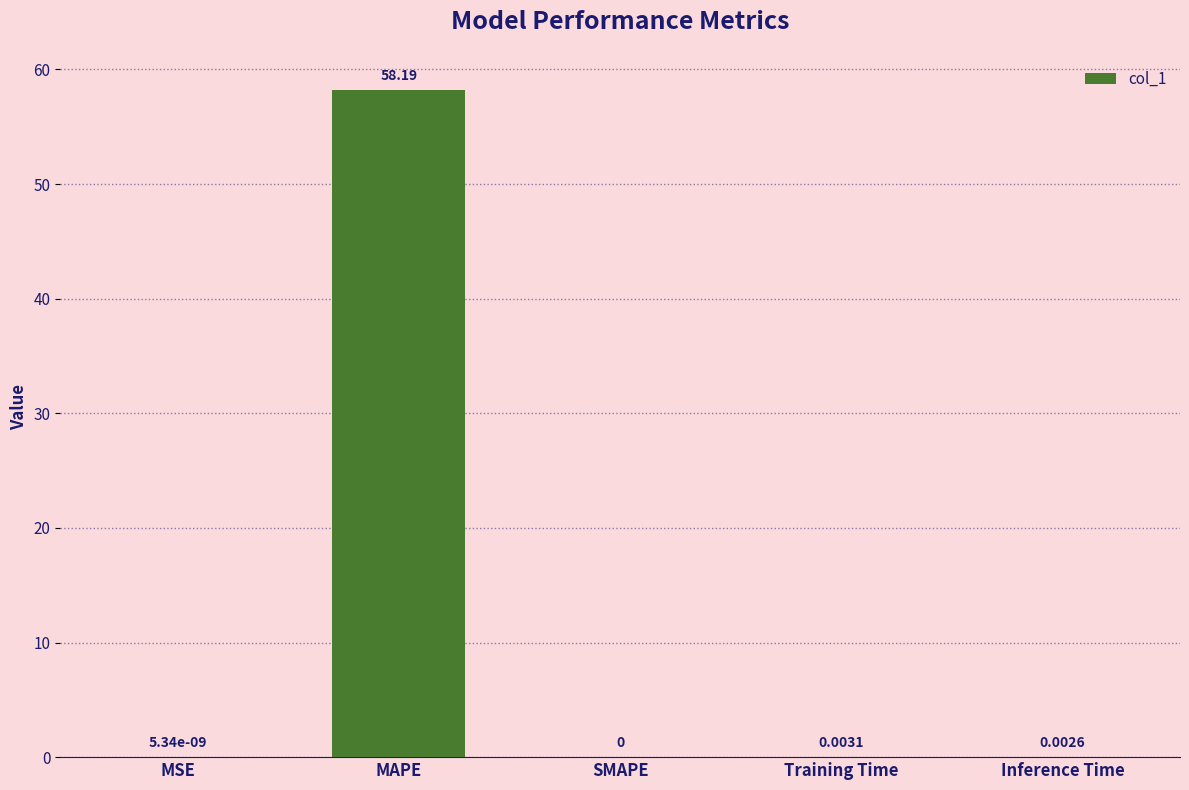

Which label corresponds to the largest value in the chart?

MAPE